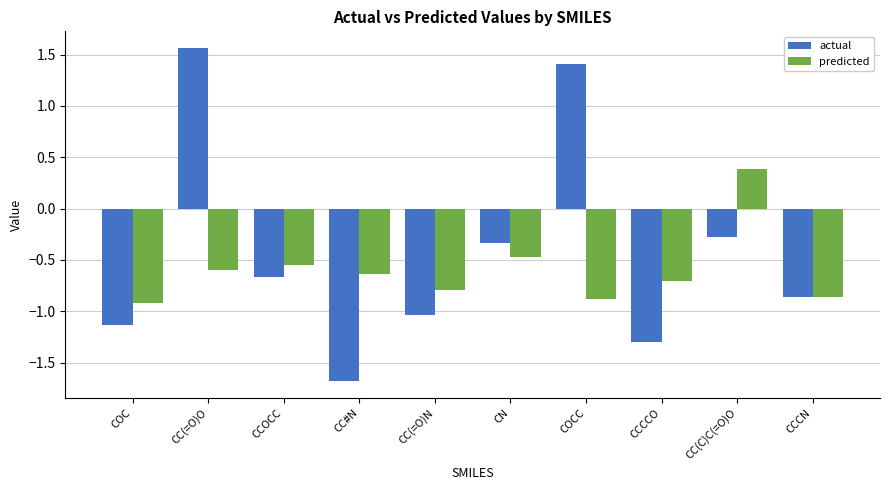

Which series has the largest total across all categories?

actual